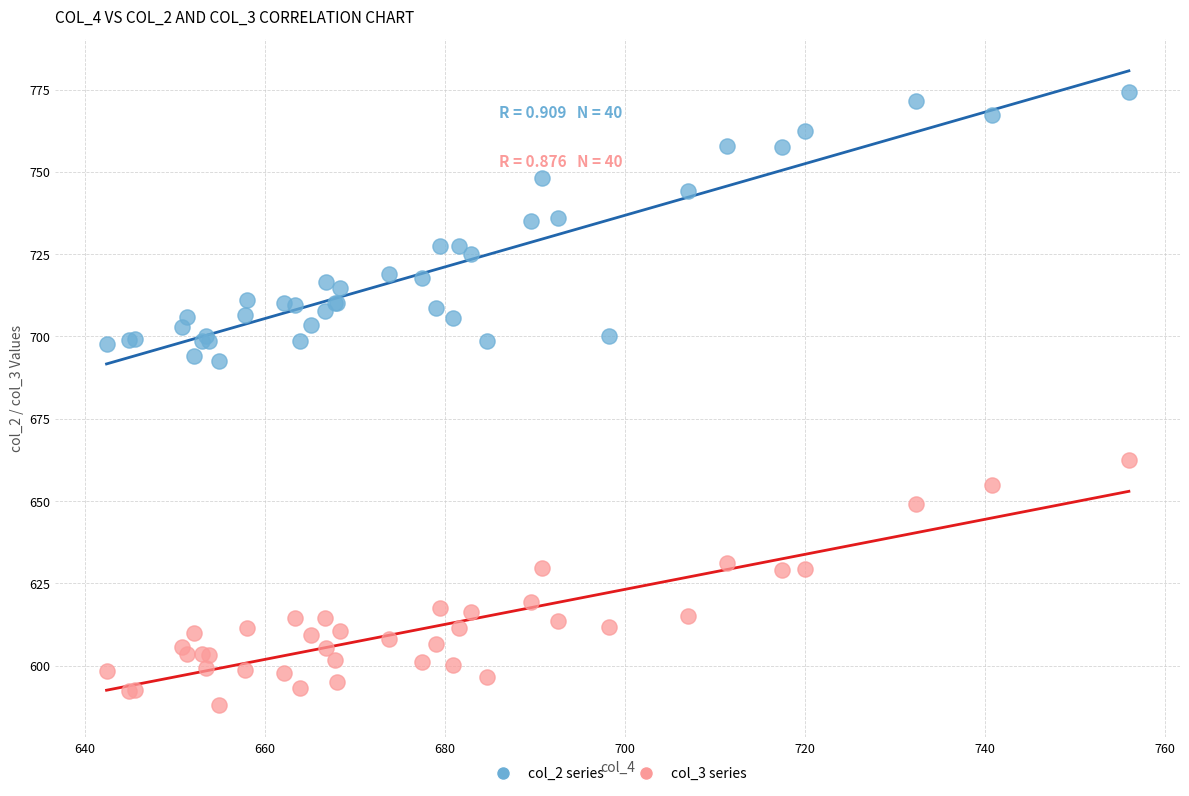

What are all the series names shown in the legend?

col_2 series, col_3 series